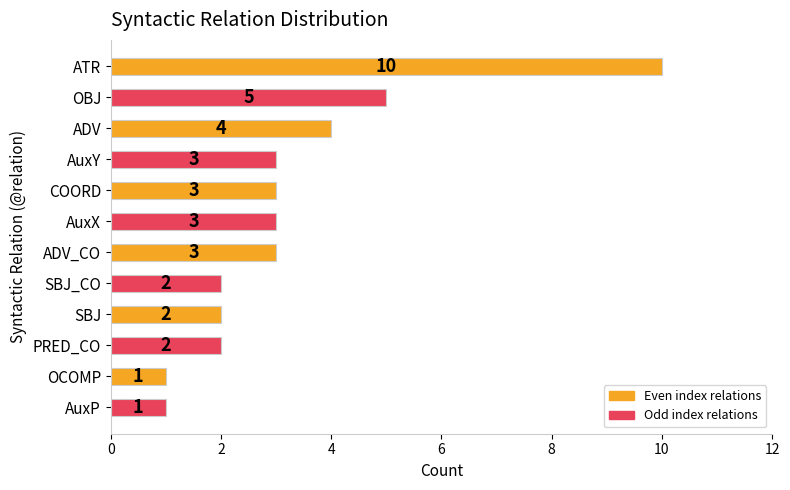

Which has a higher value, SBJ_CO or COORD?

COORD